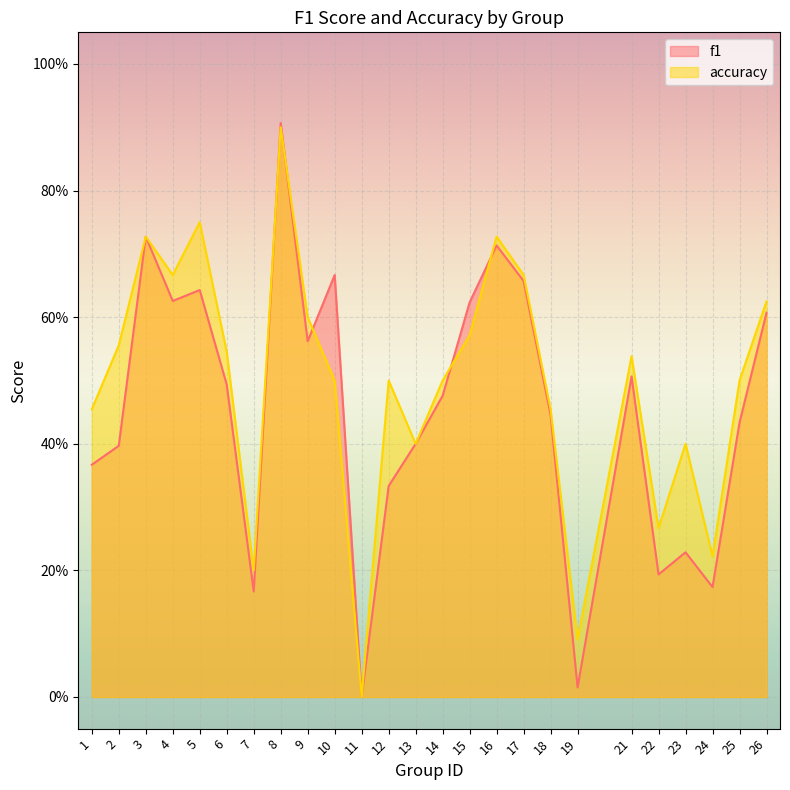

What are all the series names shown in the legend?

f1, accuracy